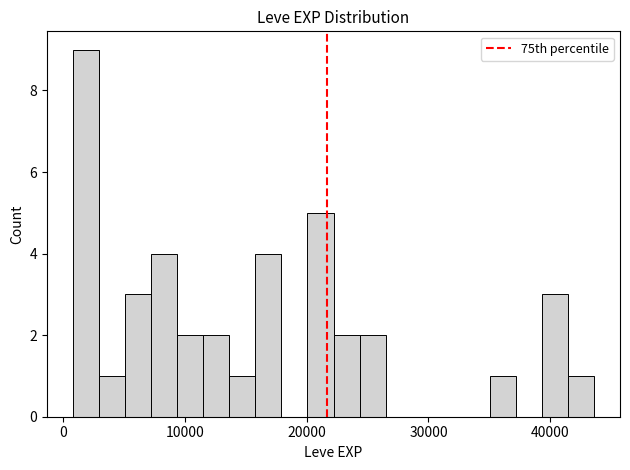

Around what value on the x-axis is the tallest bar? Give the approximate position of its centre, as read against the axis.

2000